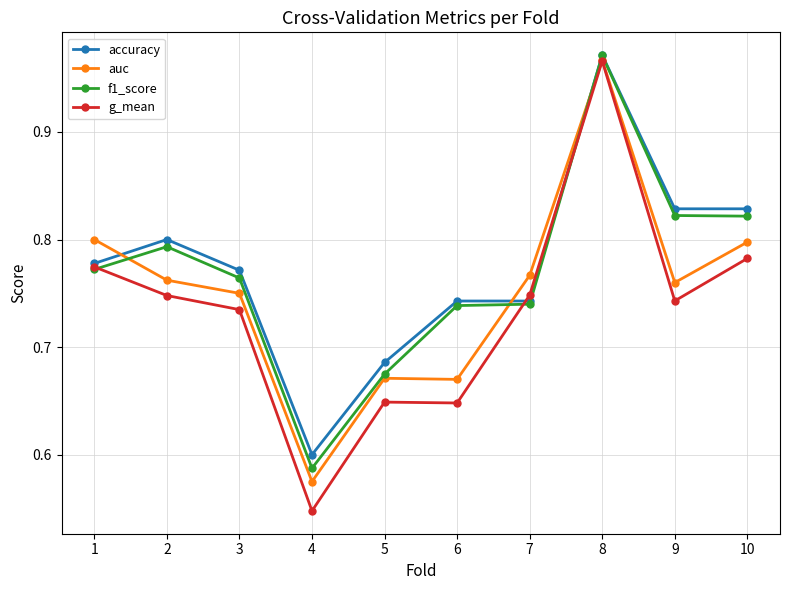

The value of auc at 9 is 0.8. True or false?

True